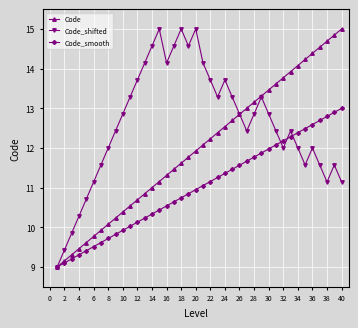

What is the sum of all Code_shifted values?

503.6